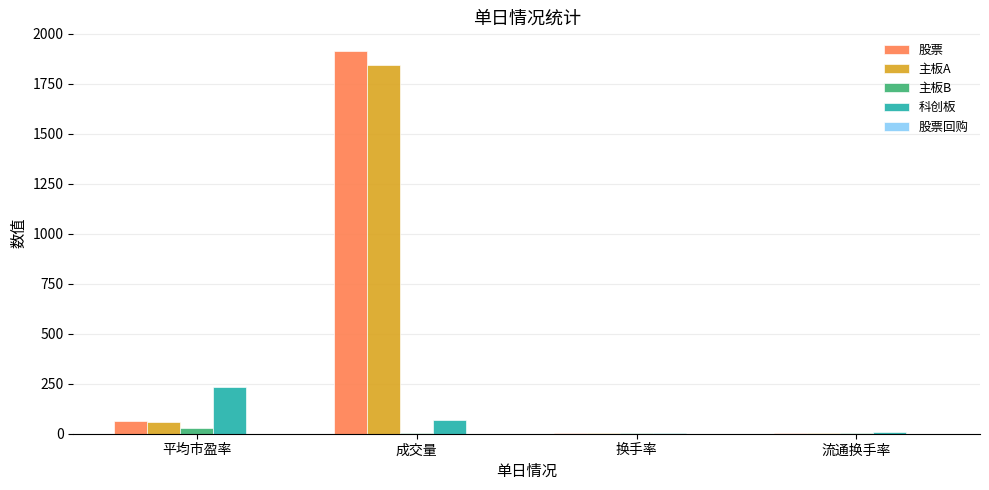

Which series changed the most between 成交量 and 流通换手率?

股票